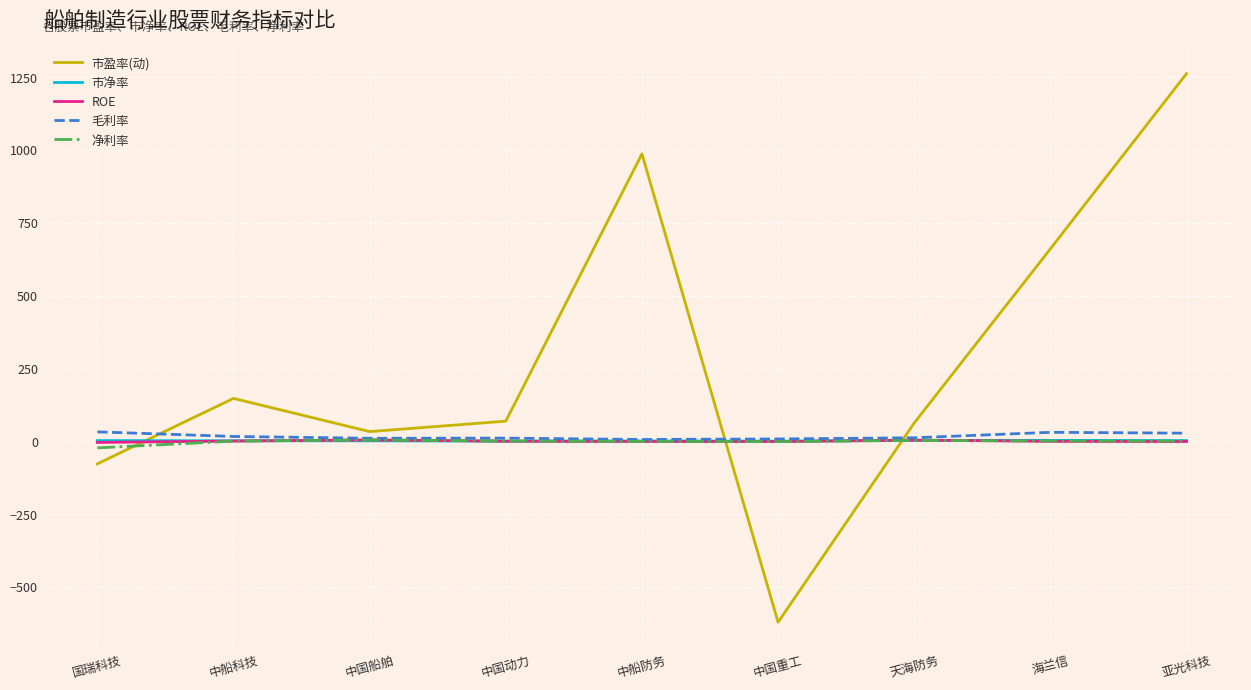

Which series ends up on top after the final intersection of ROE and 市盈率(动)?

市盈率(动)